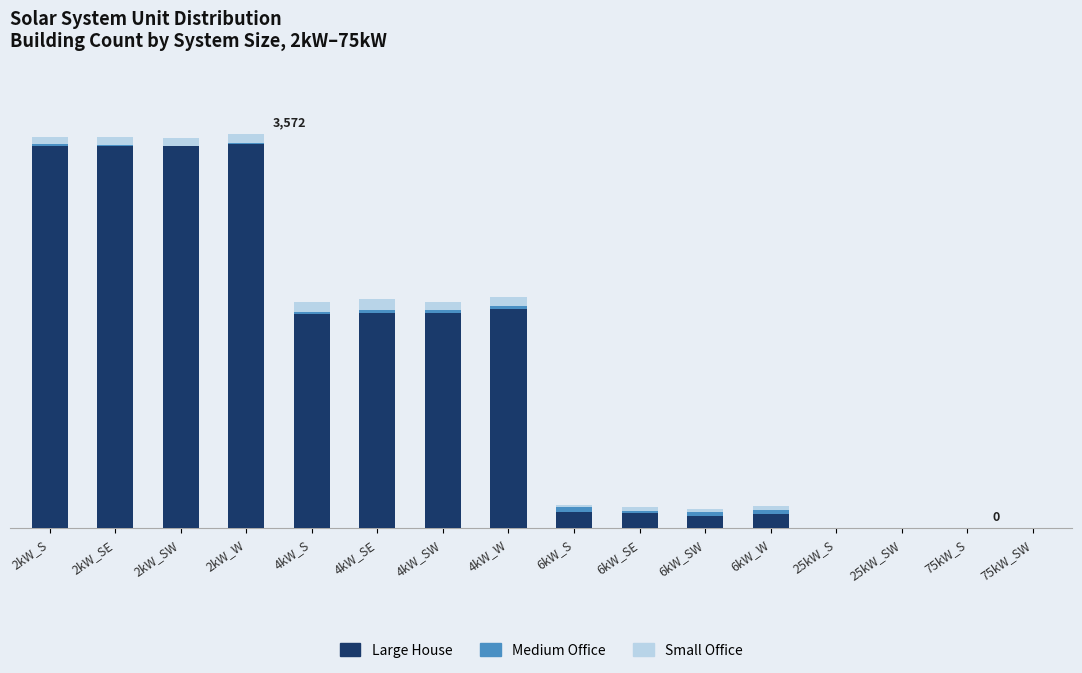

What is the label of the 11th bar from the left?

6kW_SW